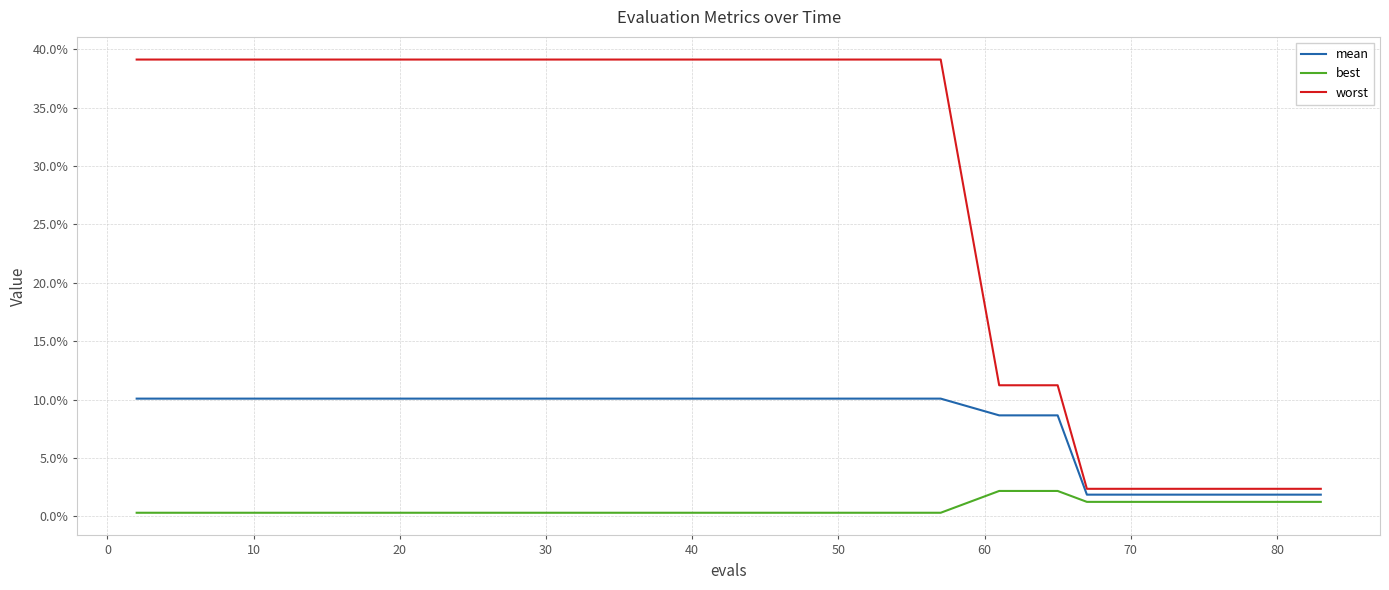

What are all the series names shown in the legend?

mean, best, worst